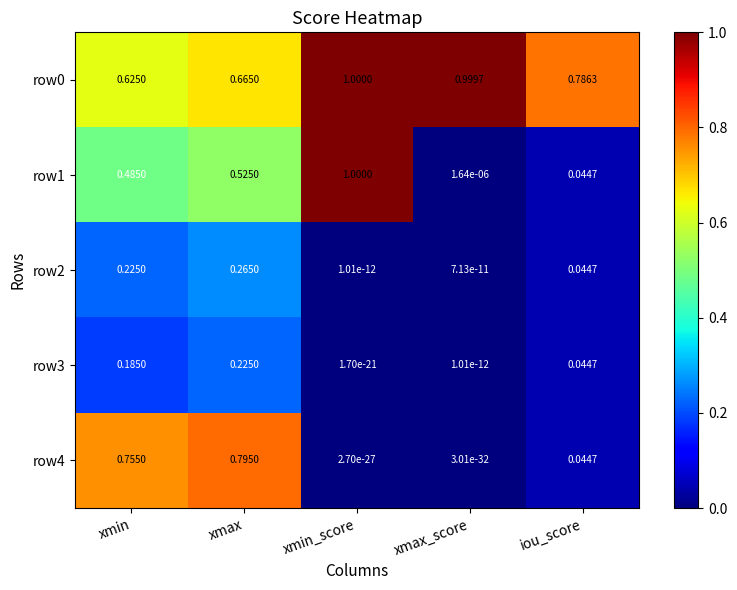

At which category is the sum across all series the highest?

xmax